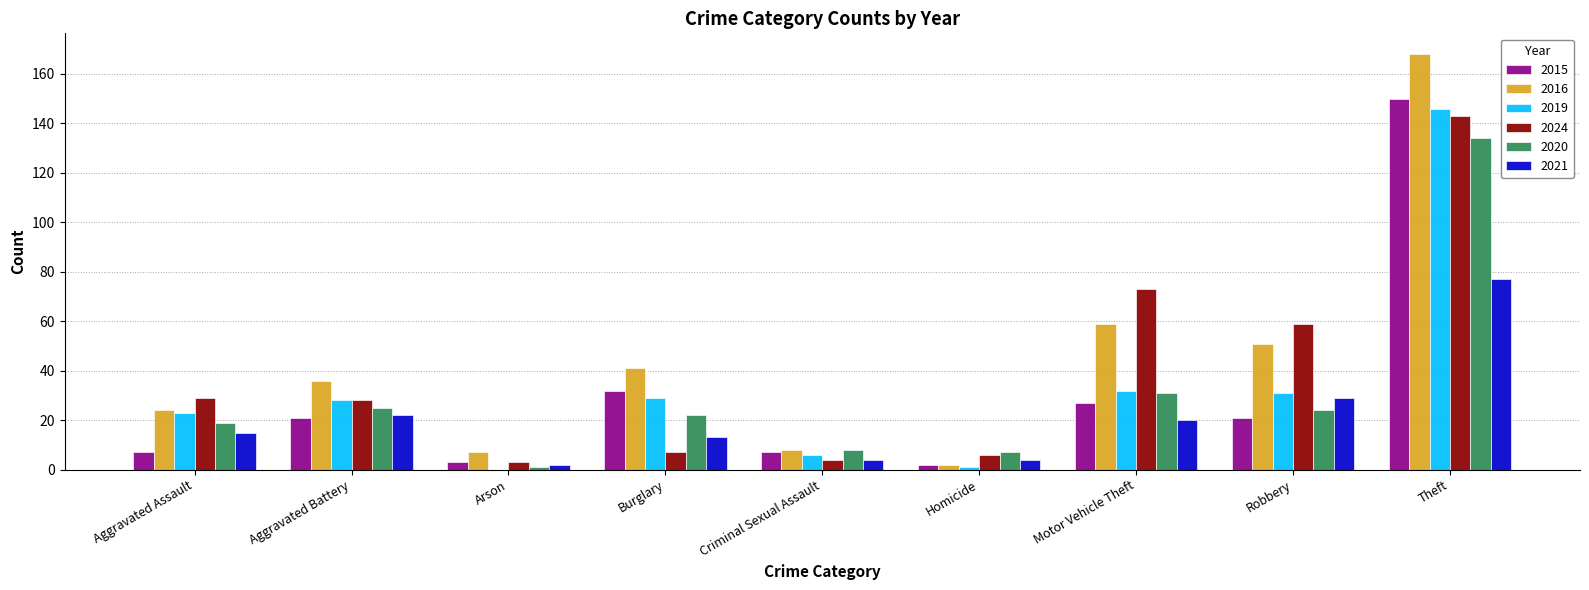

What are all the series names shown in the legend?

2015, 2016, 2019, 2024, 2020, 2021